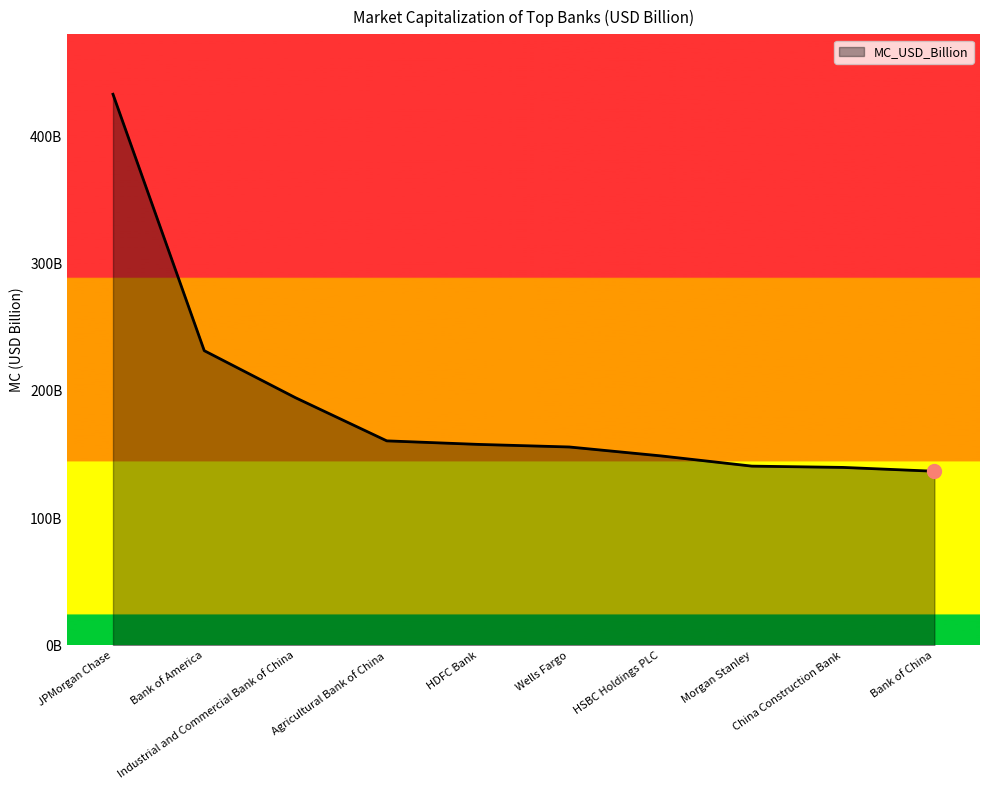

What is the maximum value shown in the chart?

432.9